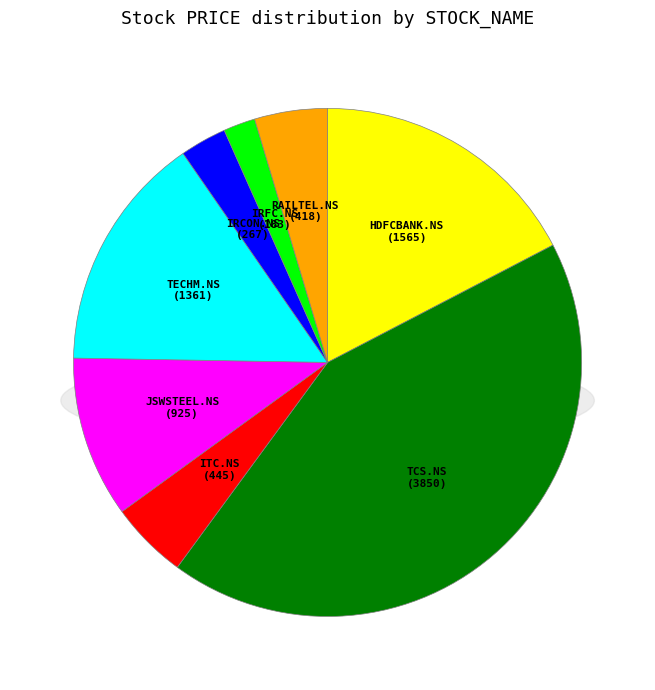

How many segments does this pie chart have?

8